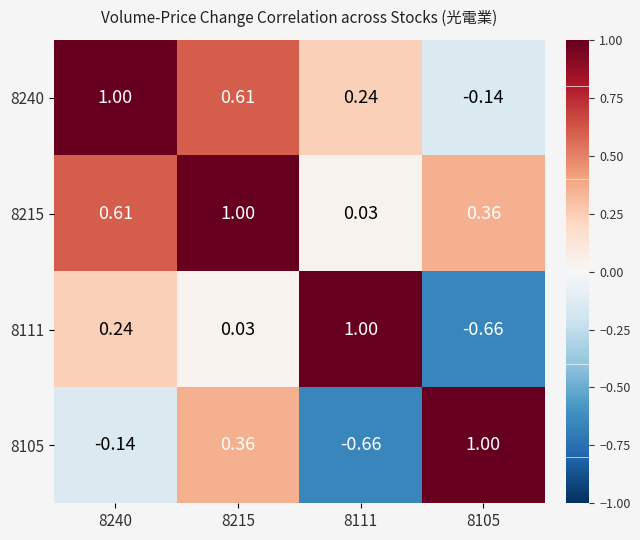

Is the value of 8105 at 8105 greater than the value of 8215 at 8240?

Yes